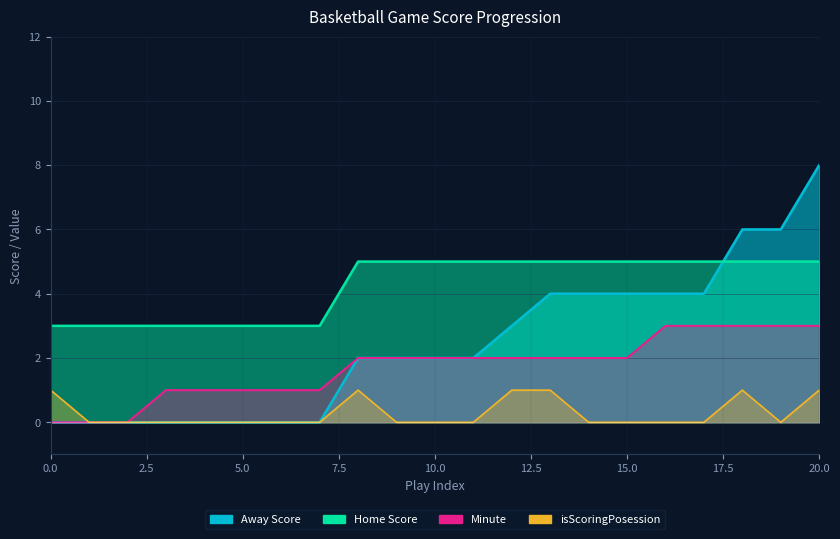

Where does the Away Score series first go above 2?

12